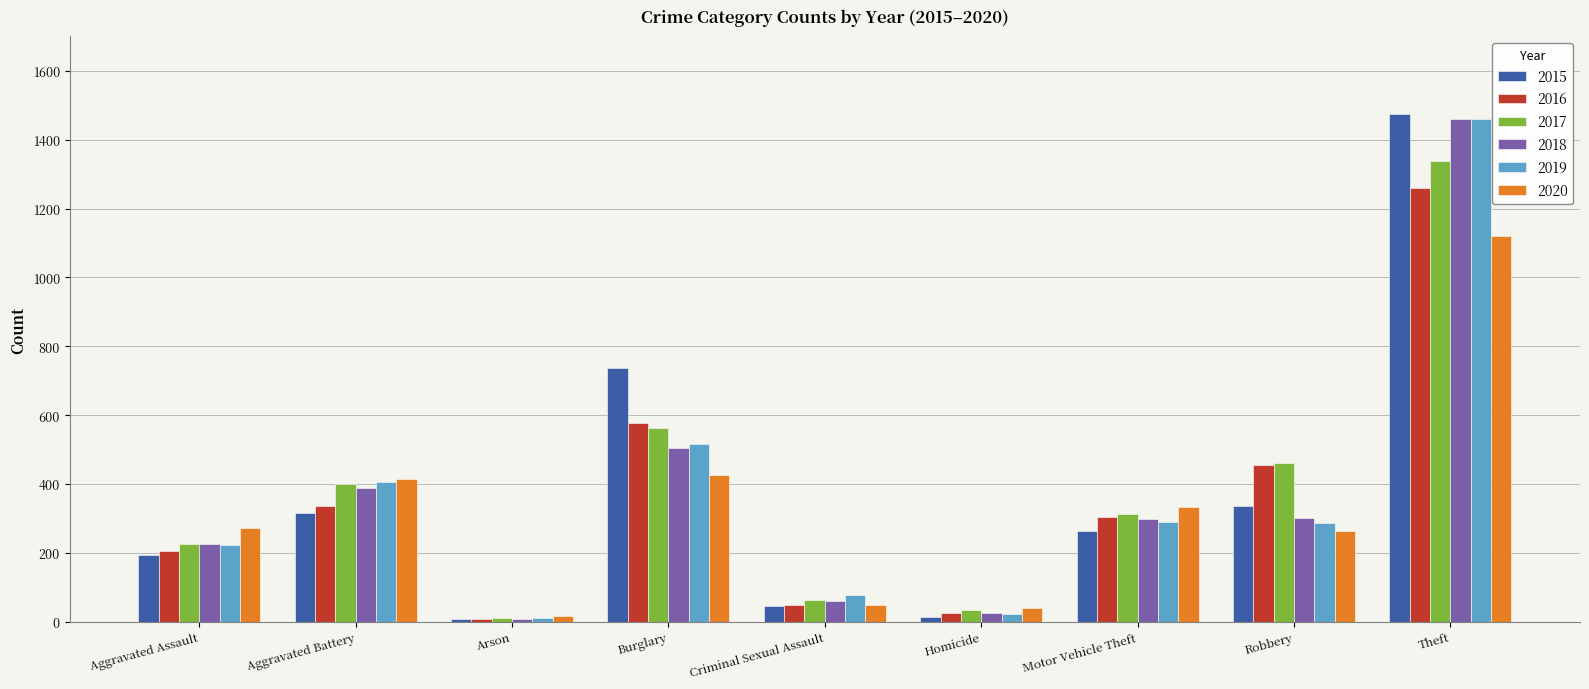

What position from the right is Arson?

7